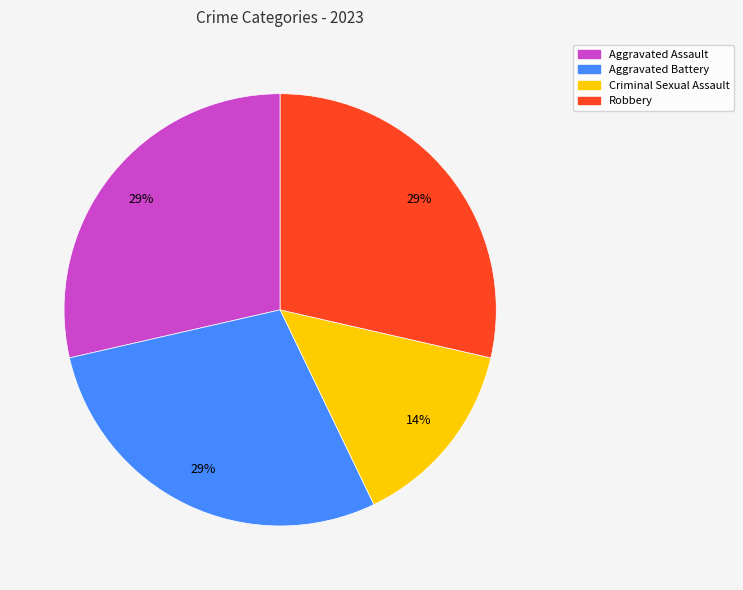

Which category has the smallest portion of the pie?

Criminal Sexual Assault